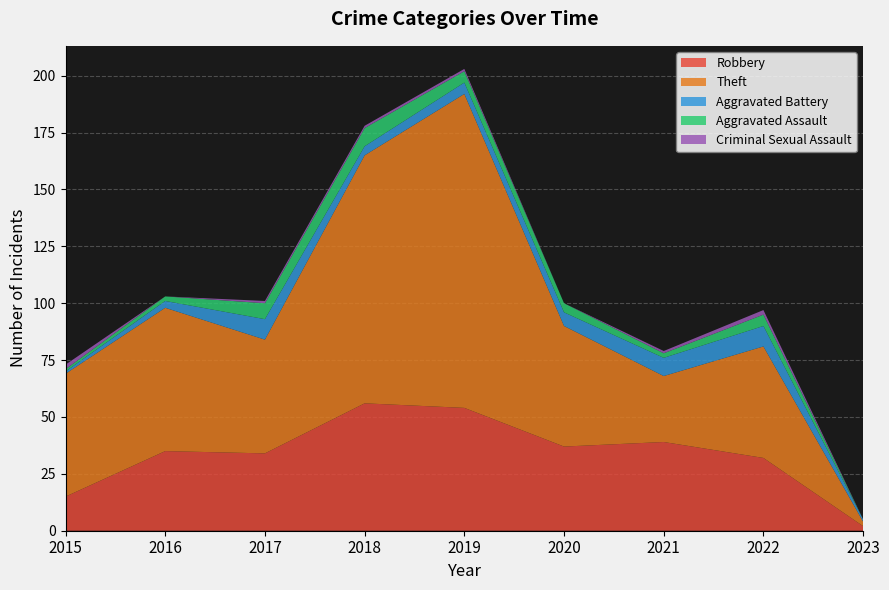

Reading left to right, what are all the values shown in this chart?

Robbery: 15	35	34	56	54	37	39	32	2
Theft: 54	63	50	109	138	53	29	49	2
Aggravated Battery: 1	3	9	4	5	6	8	9	1
Aggravated Assault: 1	2	7	8	5	4	2	5	0
Criminal Sexual Assault: 2	0	1	1	1	0	1	2	0